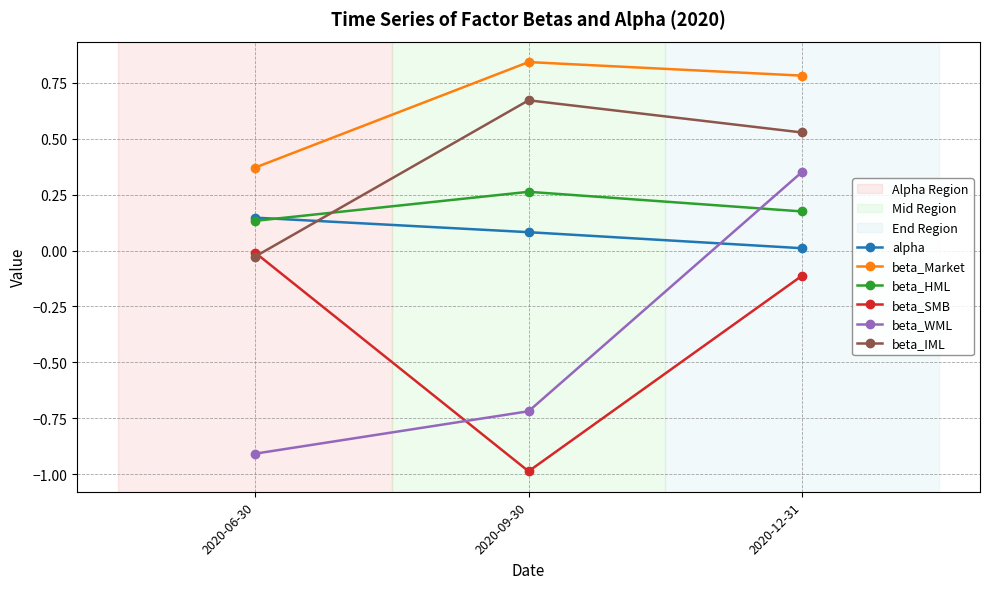

What is the value of the beta_WML point at the 2nd from the left?

-0.7